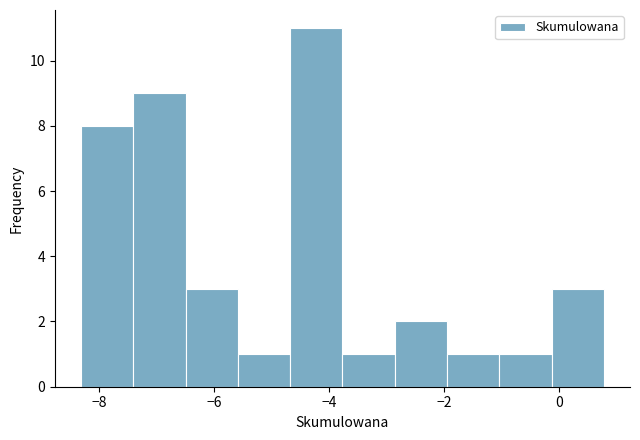

How tall is the bar that spans -3.8 to -2.8 on the x-axis? Neither the bar edges nor the heights are printed on the chart, so give them approximately, as read against the axes.

1